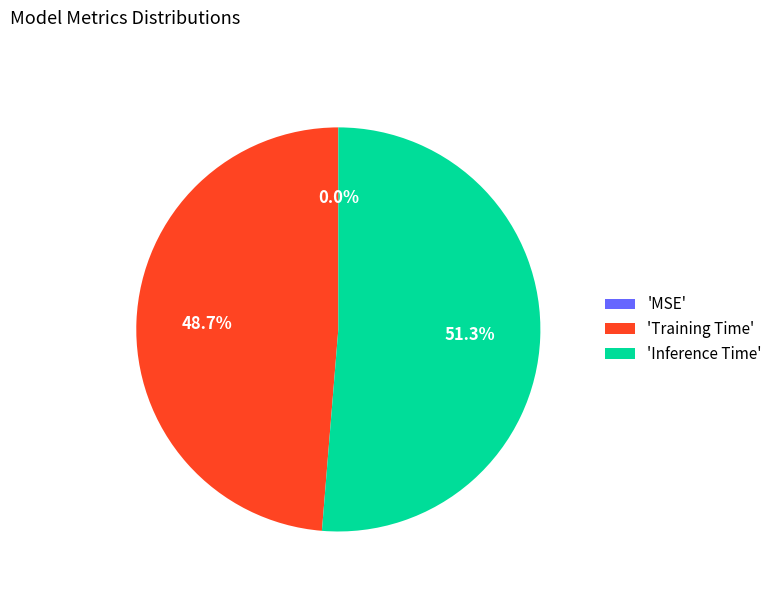

What is the majority slice?

'Inference Time'